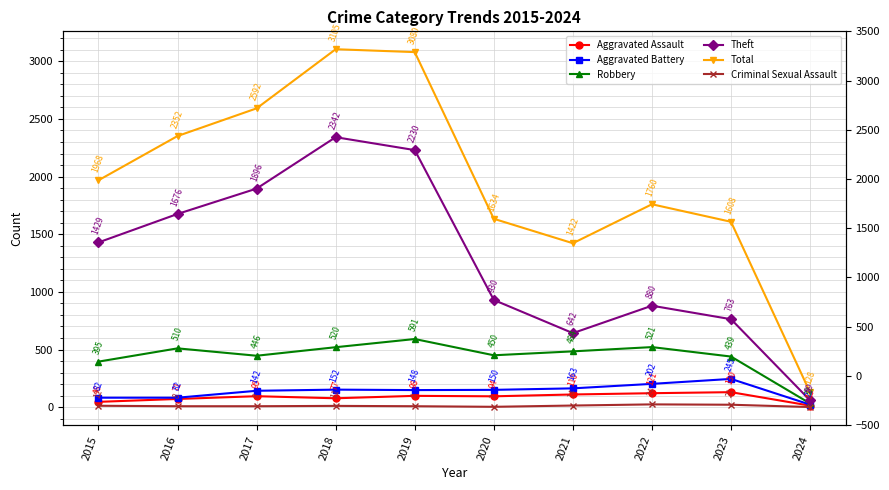

What is the sum of all Total values?

19649